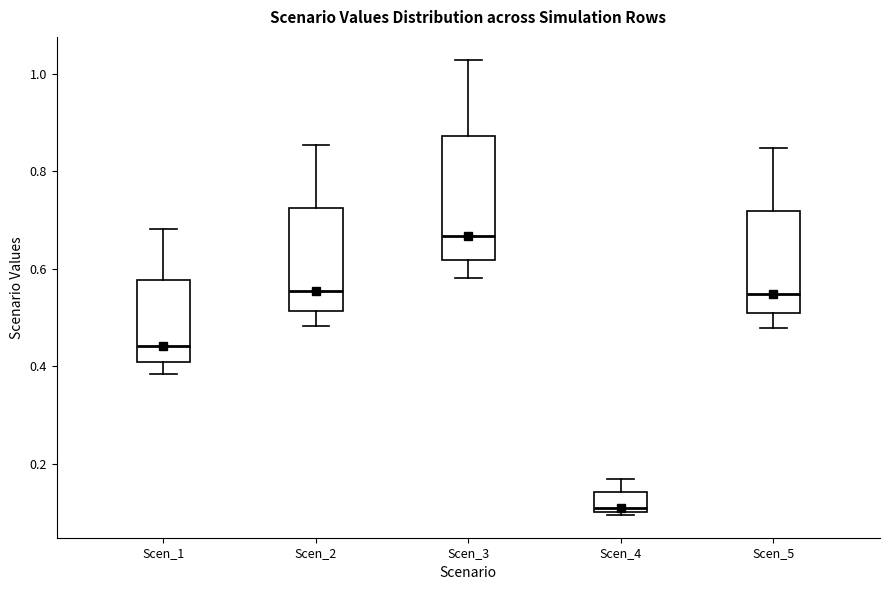

Which box's median line is the lowest?

Scen_4